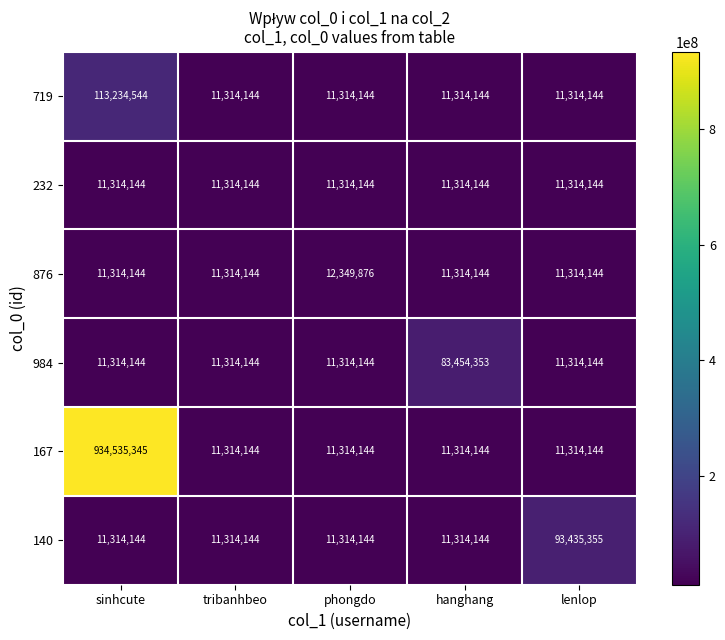

What is the approximate value of 876 at hanghang, to the nearest 10?

11314140